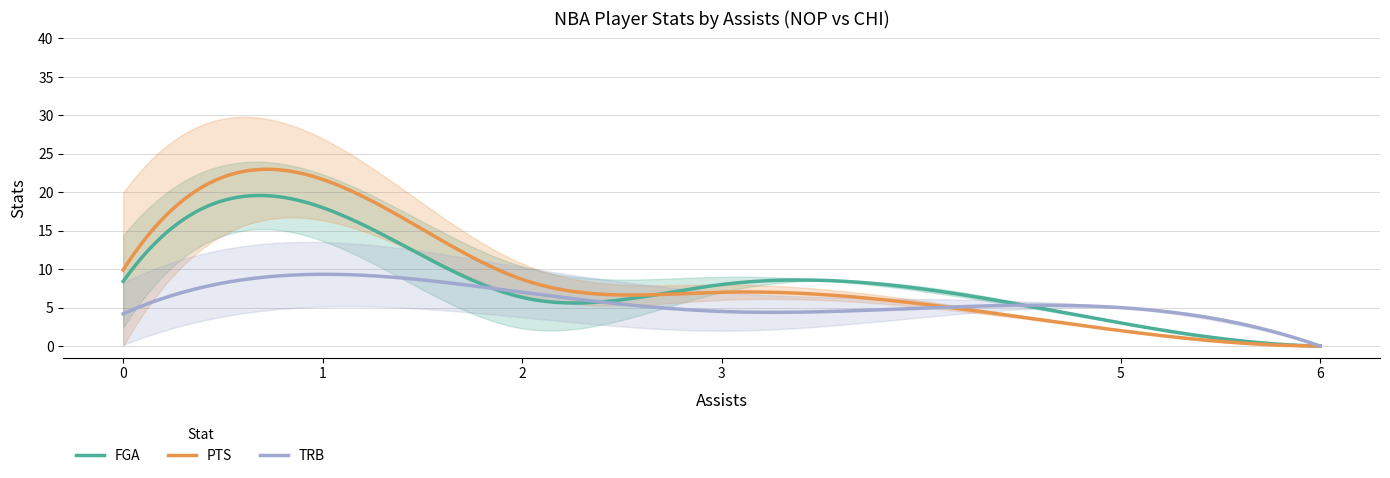

List the series in order of their peak value, lowest first.

trb, fga, pts